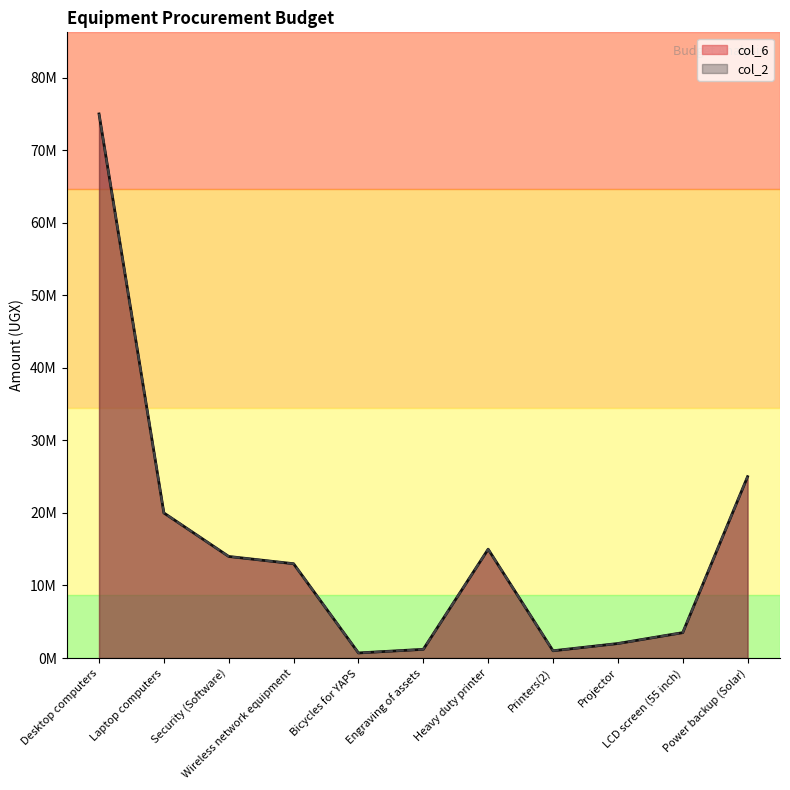

Reading left to right, list all the values displayed in this chart.

col_6: 75000000	20000000	14000000	13000000	700000	1200000	15000000	1000000	2000000	3500000	25000000
col_2: 75000000	20000000	14000000	13000000	700000	1200000	15000000	1000000	2000000	3500000	25000000